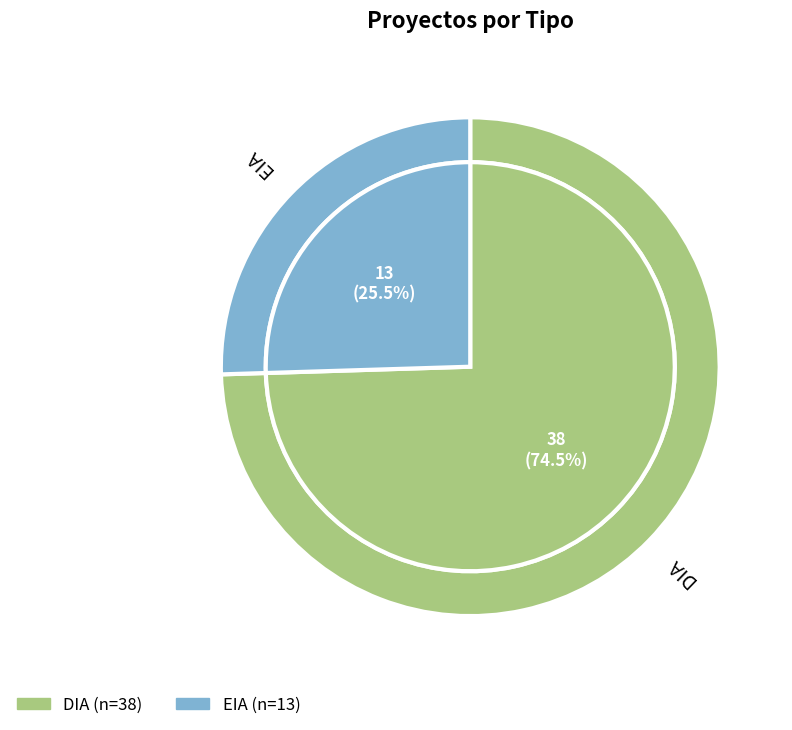

To the nearest percent, what portion does DIA represent?

75%